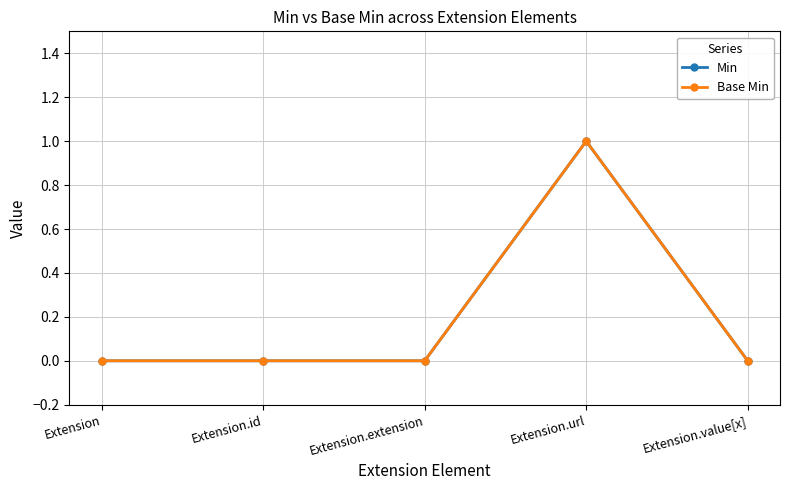

Is this an area chart (filled region under the line)?

No